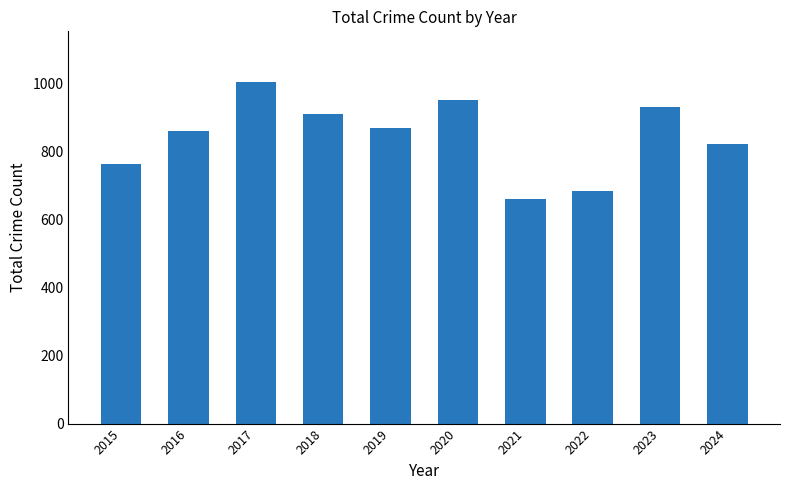

What is the value of the 10th bar from the left?

822